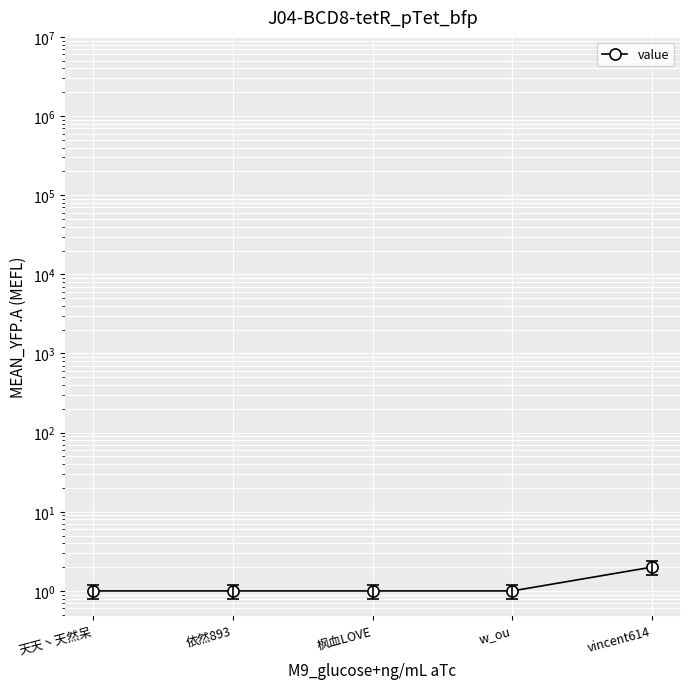

Rank the categories by value from highest to lowest.

vincent614, 天天丶天然呆, 依然893, 枫血LOVE, w_ou